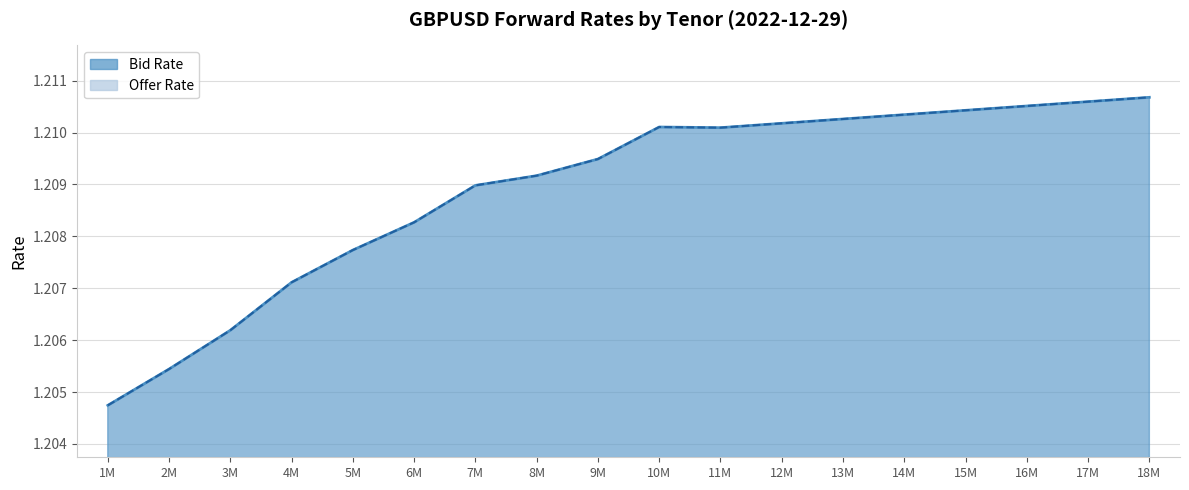

In Bid Rate, how many points are lower than both neighbors (excluding endpoints)?

1